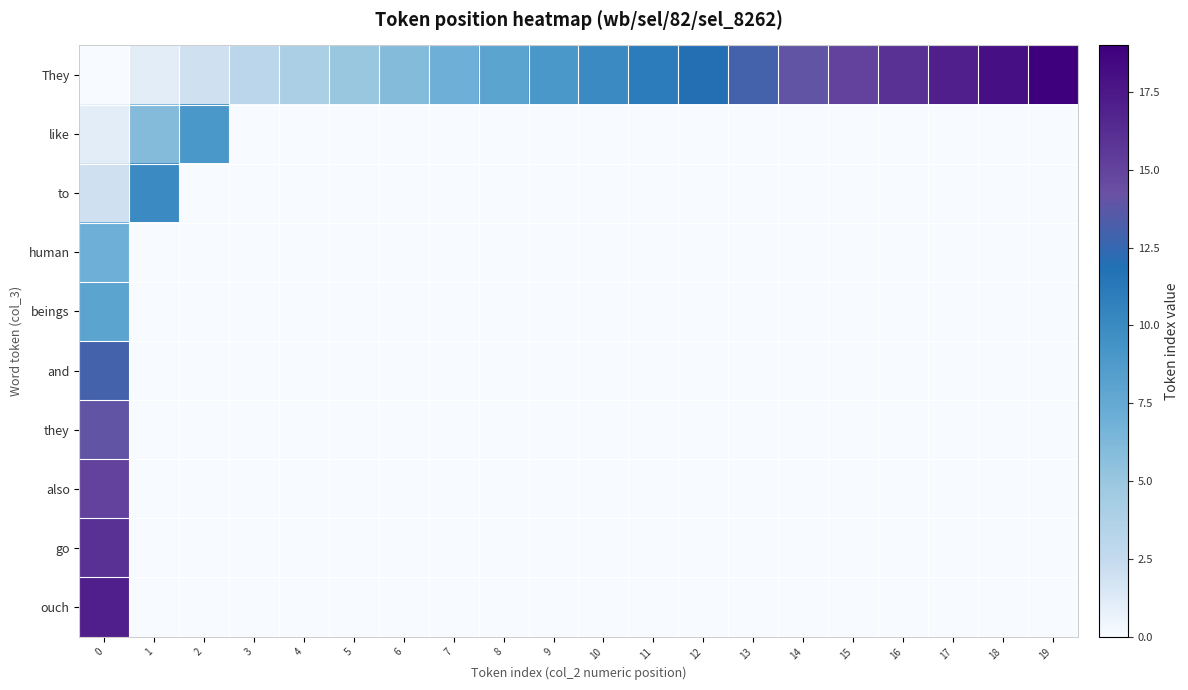

Reading right to left, extract all data points from this chart.

row_0: 19	18	17	16	15	14	13	12	11	10	9	8	7	6	5	4	3	2	1	0
row_1: 0	0	0	0	0	0	0	0	0	0	0	0	0	0	0	0	0	9	6	1
row_2: 0	0	0	0	0	0	0	0	0	0	0	0	0	0	0	0	0	0	10	2
row_3: 0	0	0	0	0	0	0	0	0	0	0	0	0	0	0	0	0	0	0	7
row_4: 0	0	0	0	0	0	0	0	0	0	0	0	0	0	0	0	0	0	0	8
row_5: 0	0	0	0	0	0	0	0	0	0	0	0	0	0	0	0	0	0	0	13
row_6: 0	0	0	0	0	0	0	0	0	0	0	0	0	0	0	0	0	0	0	14
row_7: 0	0	0	0	0	0	0	0	0	0	0	0	0	0	0	0	0	0	0	15
row_8: 0	0	0	0	0	0	0	0	0	0	0	0	0	0	0	0	0	0	0	16
row_9: 0	0	0	0	0	0	0	0	0	0	0	0	0	0	0	0	0	0	0	17